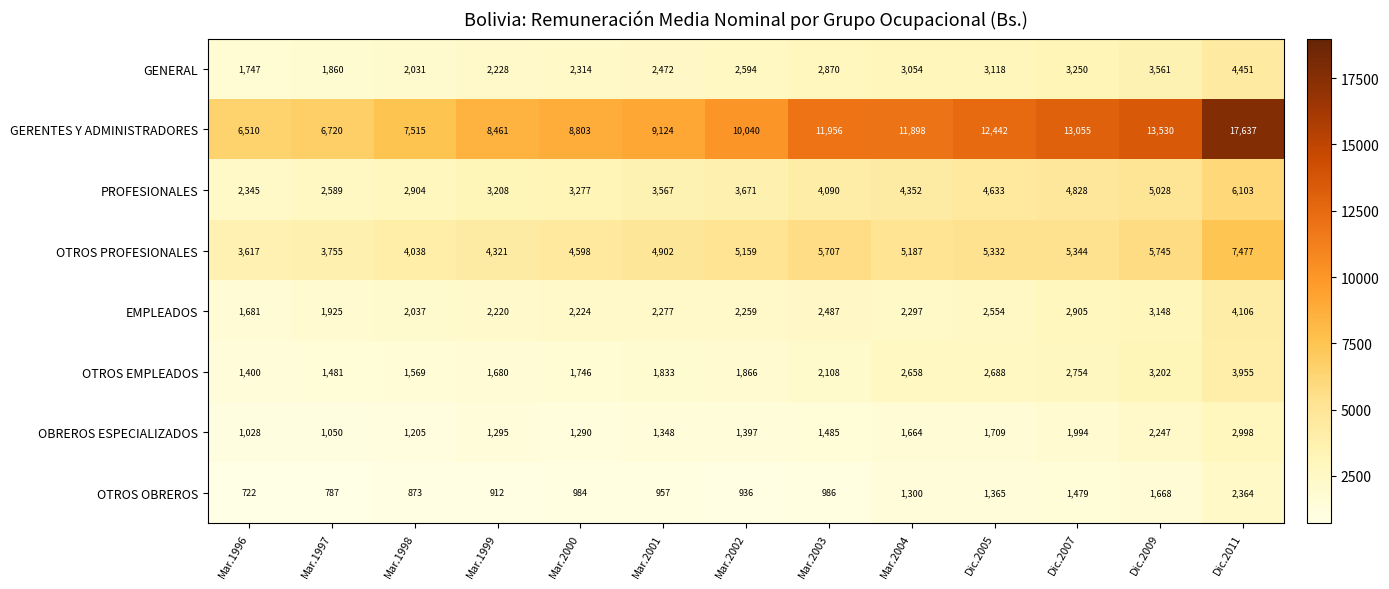

Which category has the highest value across all series?

Dic.2011